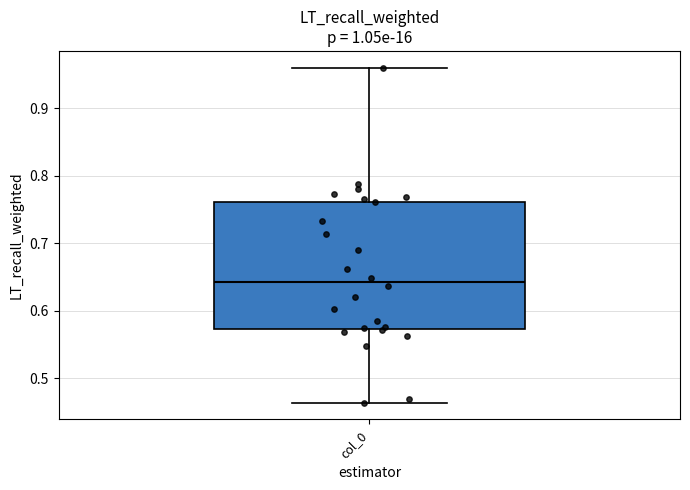

Transcribe this box plot: give where the median line is, the range the box spans, and where the two whiskers end, as read against the y-axis. The values are not printed on the chart, so give them approximately, as read against the axis.

median 0.64, box 0.57 to 0.76, whiskers 0.46 to 0.96